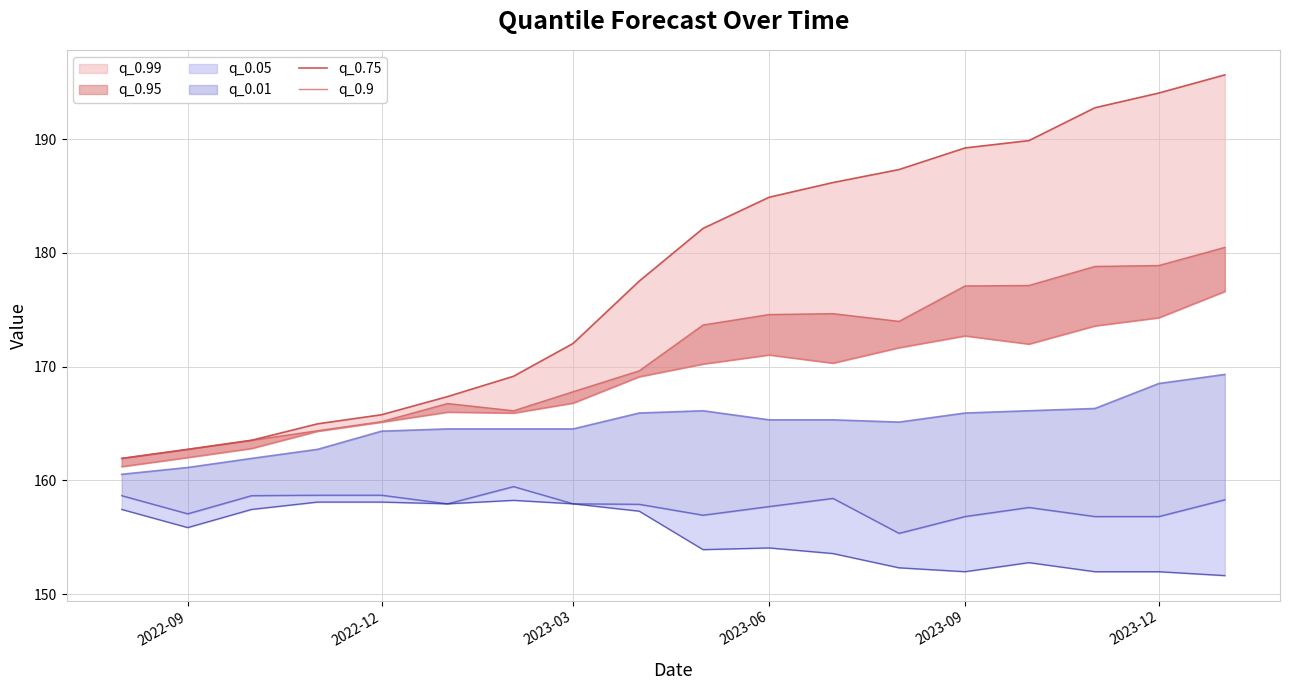

True or false: q_0.75 has a value of 254.9 at 8.

False